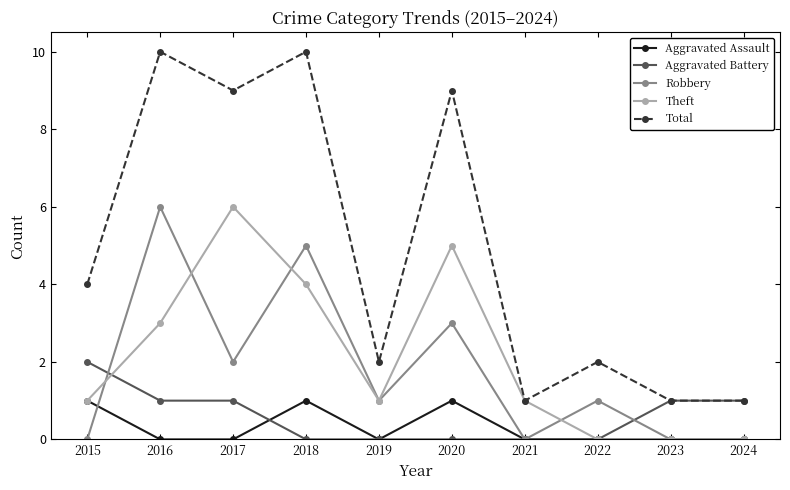

Which series changed the most between 2018 and 2020?

Robbery